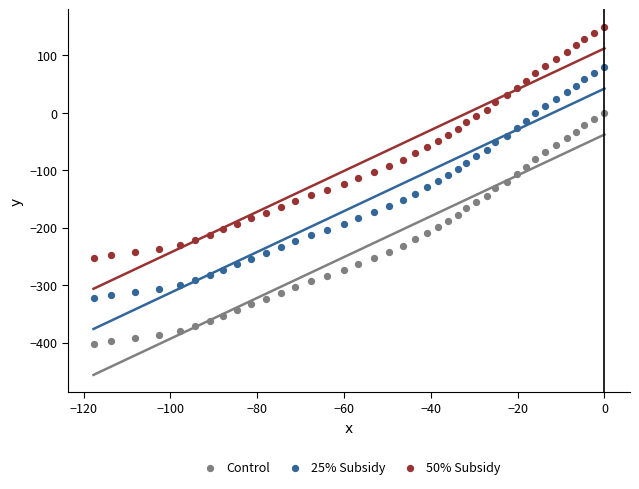

Which series reaches the maximum Y coordinate?

50% Subsidy